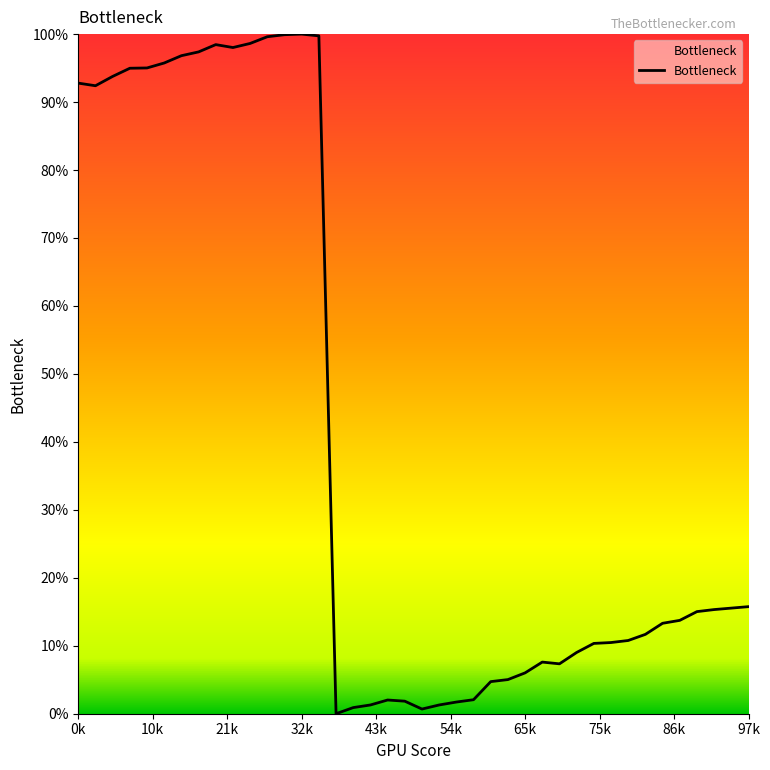

Does the chart have visible grid lines?

No